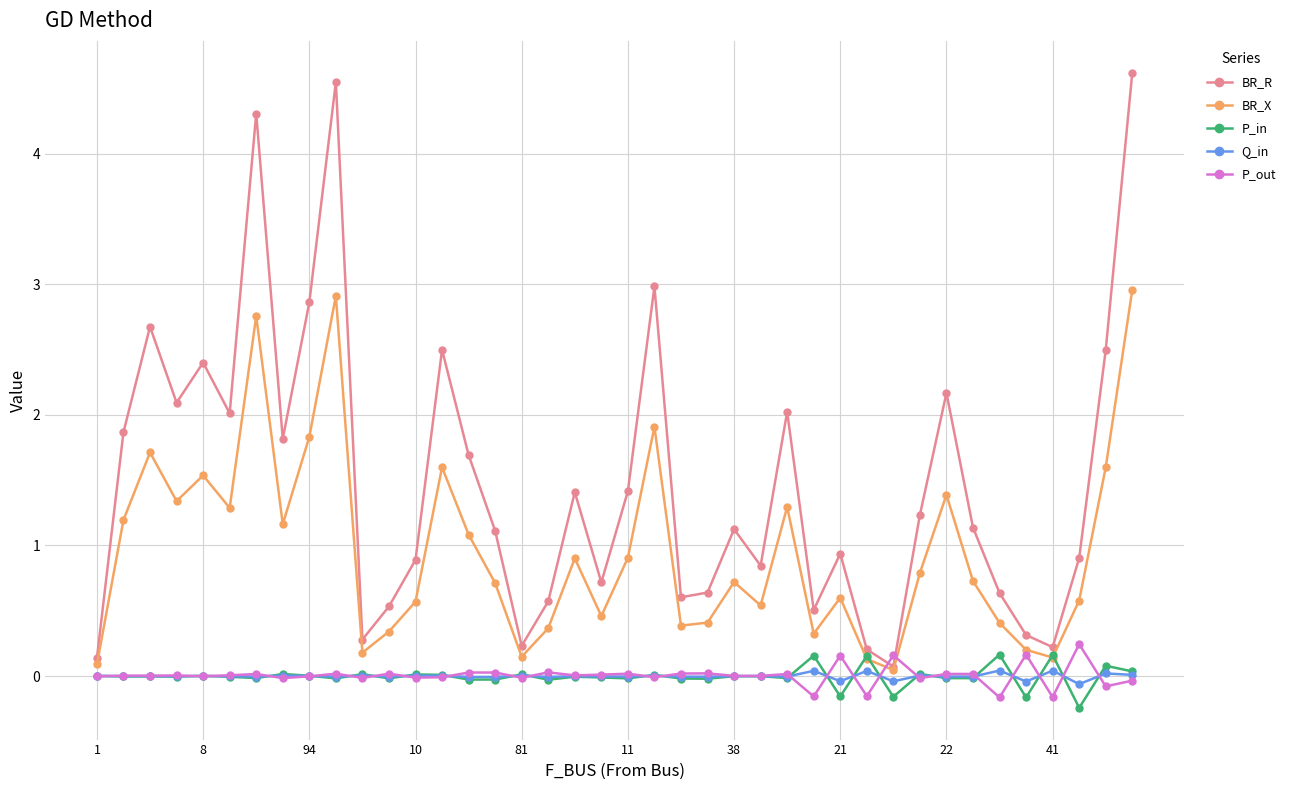

What is the value of the BR_X point at the 2nd from the left?

1.2